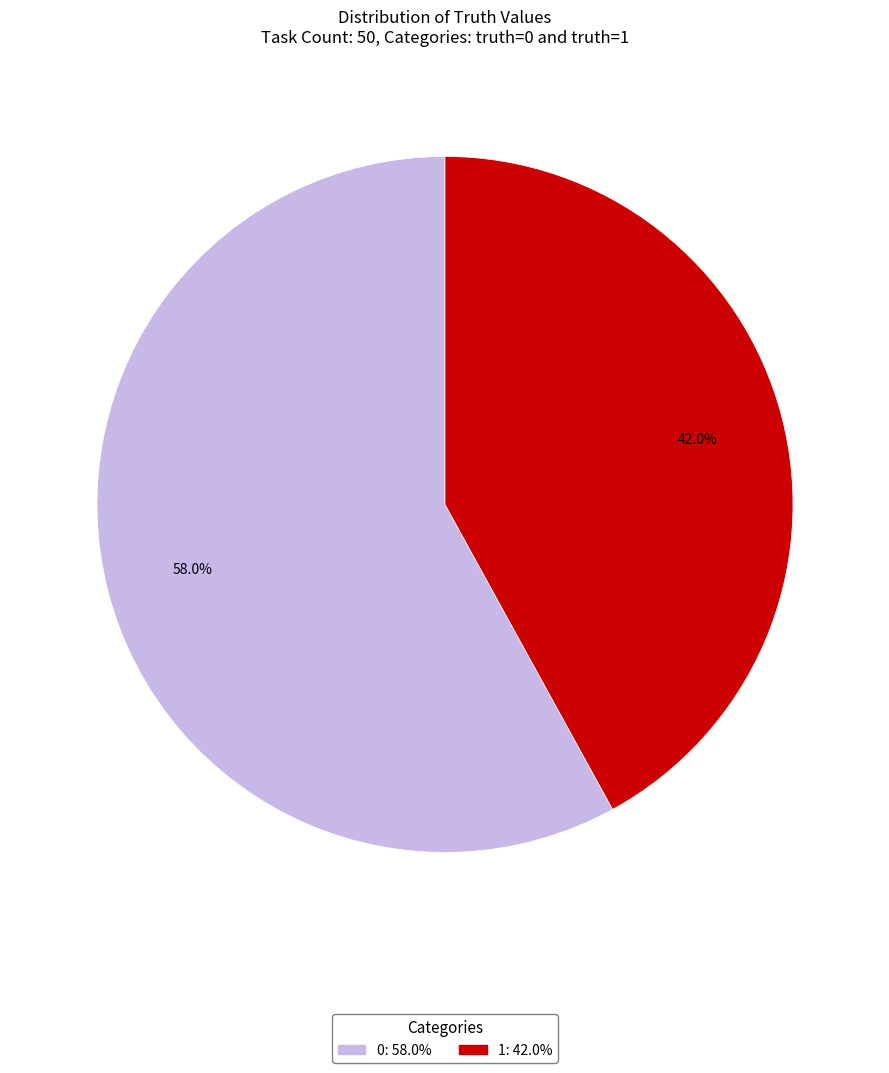

Rank the categories by value from lowest to highest.

1, 0